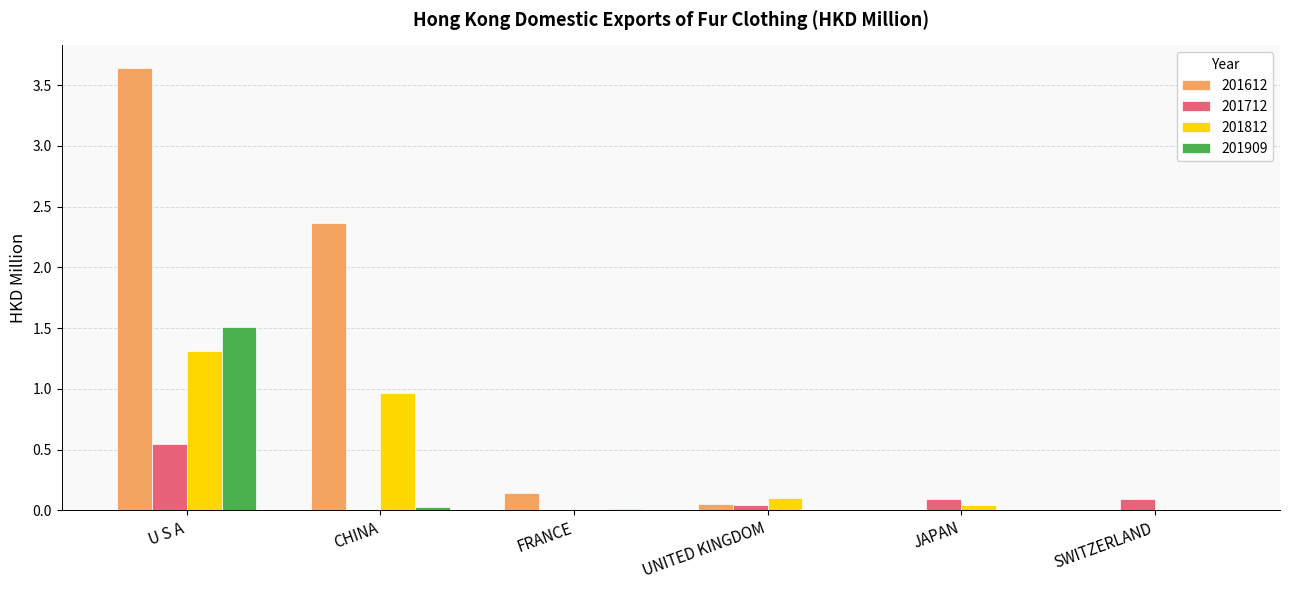

At which label does 201712 reach its peak?

U S A